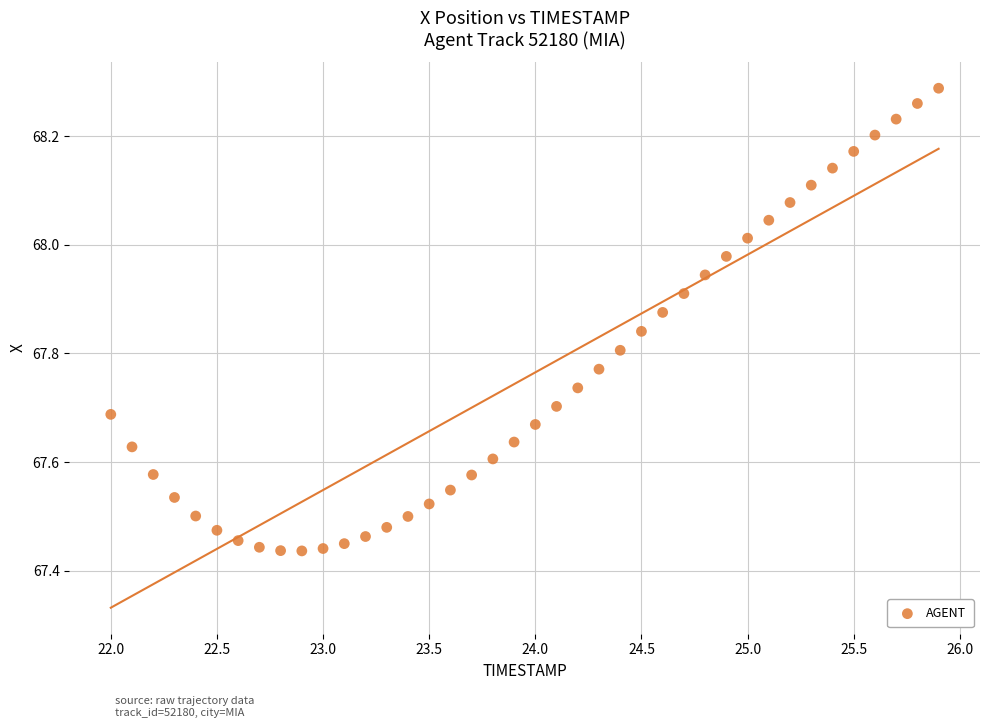

What is the range of X values (max minus min)?

3.9